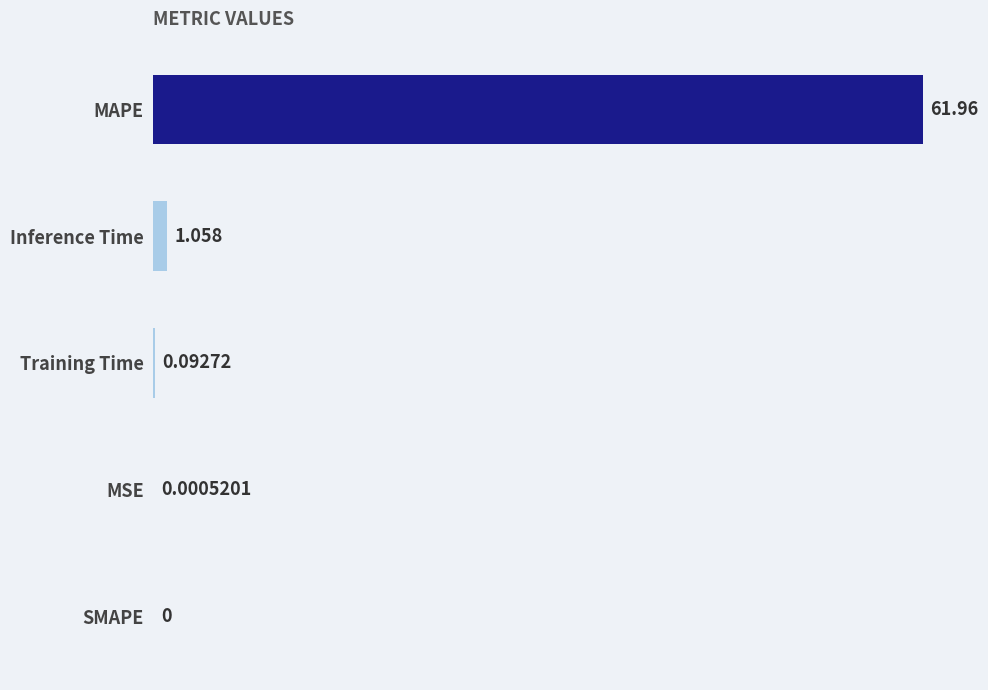

Are the bars horizontal?

Yes